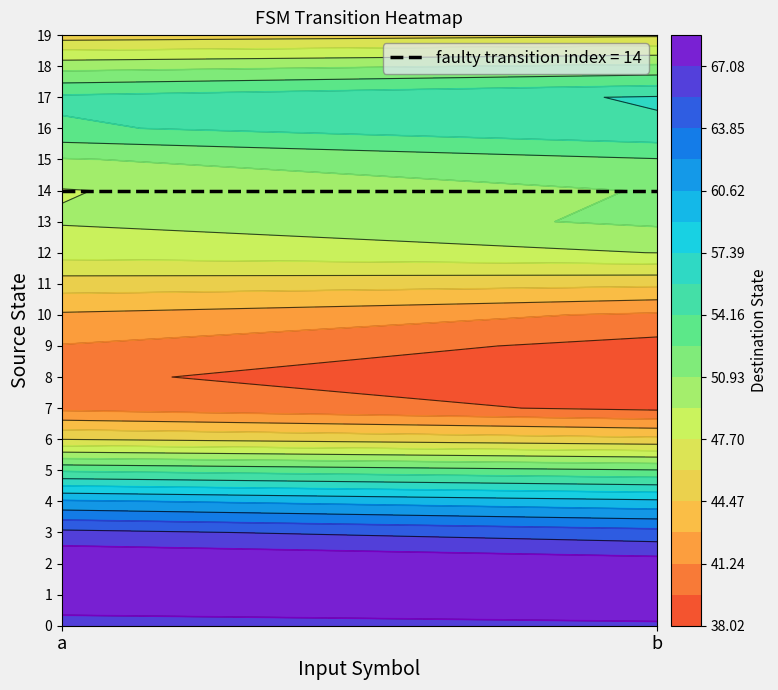

Between a and b, which series saw the biggest shift?

13